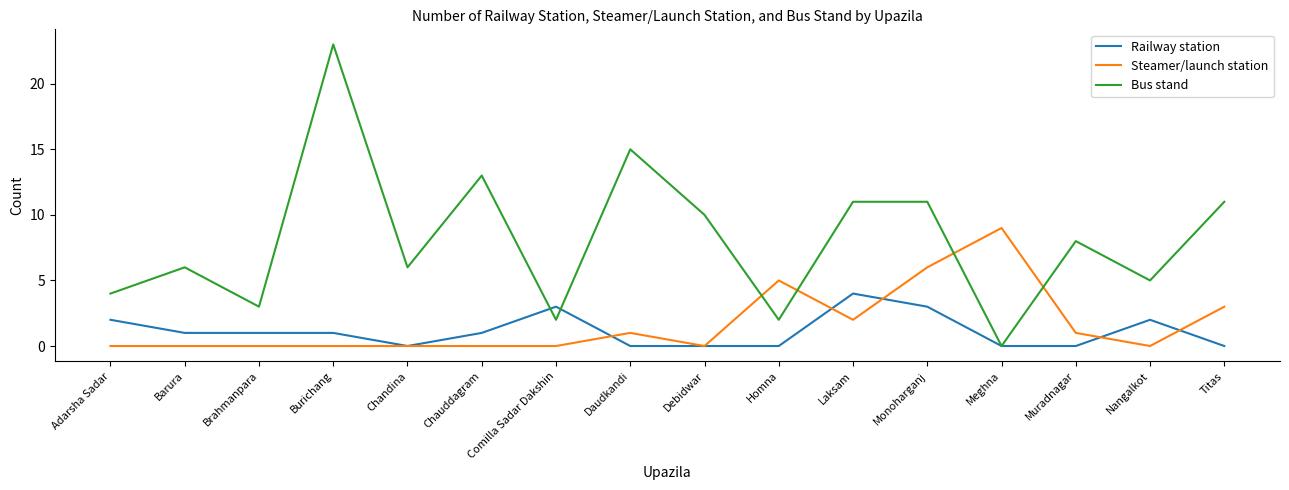

Rank the series at Laksam from lowest to highest value.

Steamer/launch station, Railway station, Bus stand